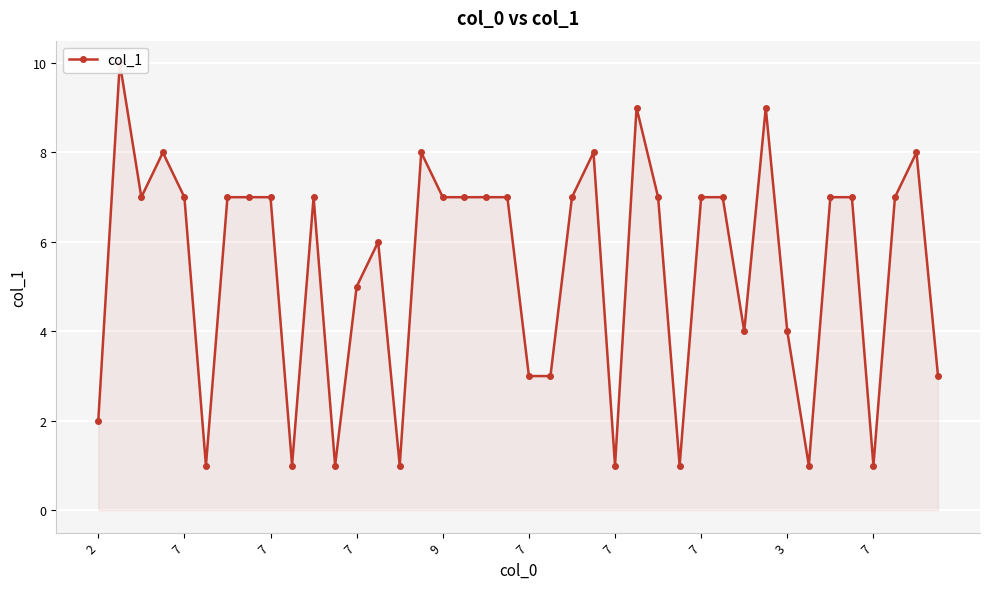

Rank the categories by value from highest to lowest.

7, 25, 31, 7, 15, 23, 38, 7, 9, 7, 7, 3, 10, 16, 17, 18, 19, 22, 26, 28, 29, 34, 35, 37, 13, 12, 30, 32, 20, 21, 39, 2, 7, 7, 11, 14, 24, 27, 33, 36